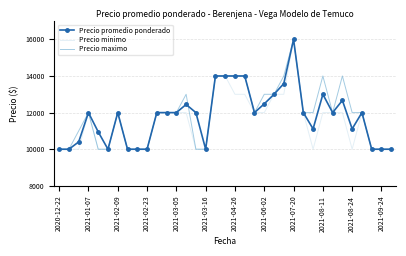

What is the lowest value of the Precio maximo series?

10000